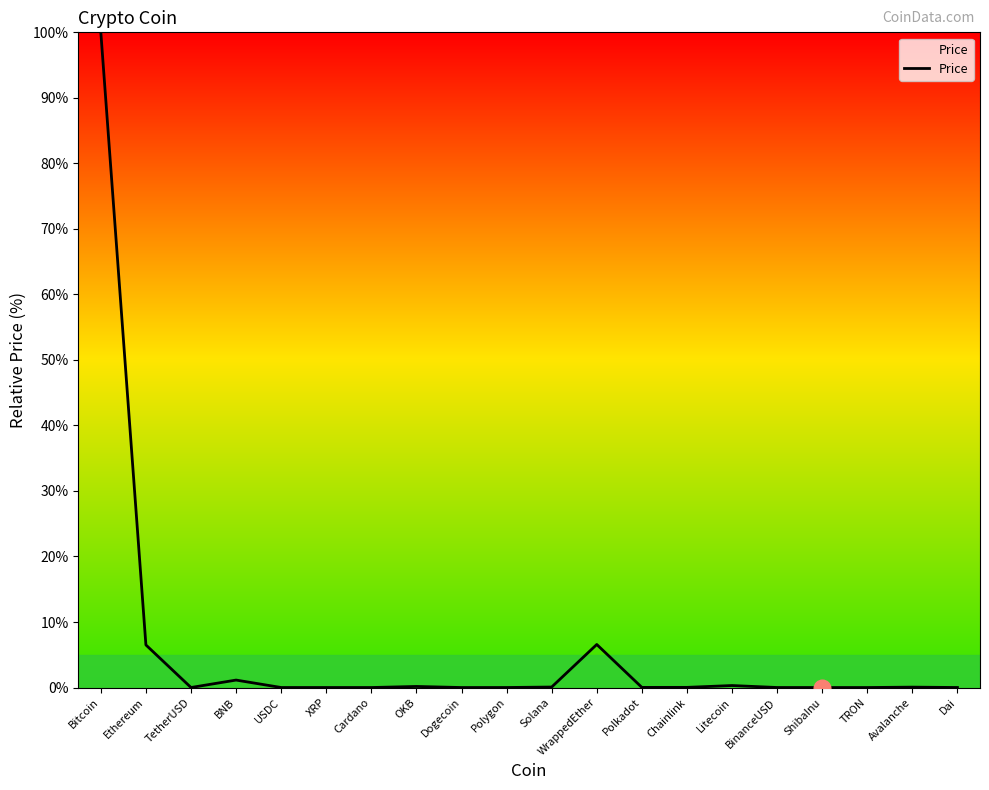

Is this an area chart (filled region under the line)?

No